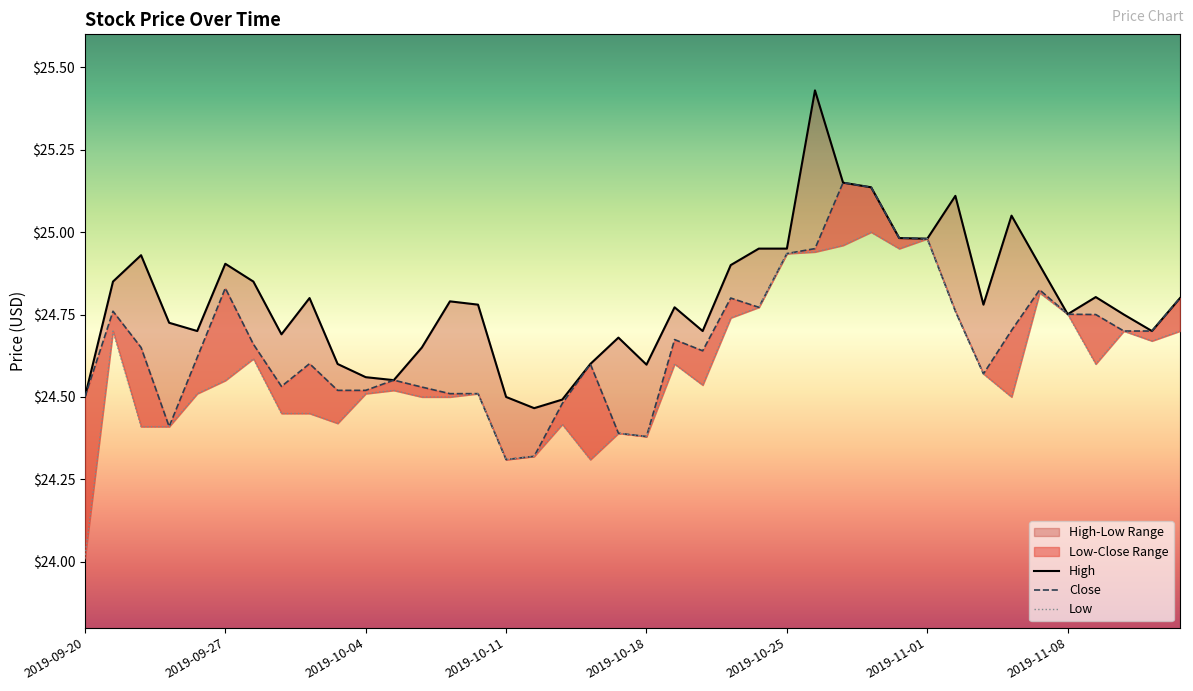

True or false: High and Close intersect in this chart.

False